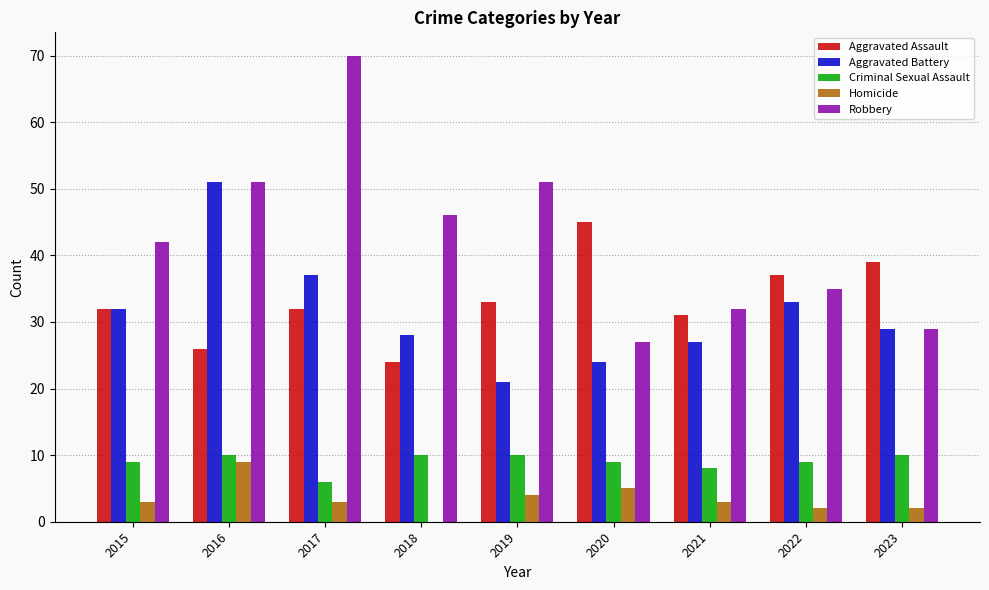

Reading right to left, transcribe all the data shown in this chart.

Aggravated Assault: 2023=39	2022=37	2021=31	2020=45	2019=33	2018=24	2017=32	2016=26	2015=32
Aggravated Battery: 2023=29	2022=33	2021=27	2020=24	2019=21	2018=28	2017=37	2016=51	2015=32
Criminal Sexual Assault: 2023=10	2022=9	2021=8	2020=9	2019=10	2018=10	2017=6	2016=10	2015=9
Homicide: 2023=2	2022=2	2021=3	2020=5	2019=4	2018=0	2017=3	2016=9	2015=3
Robbery: 2023=29	2022=35	2021=32	2020=27	2019=51	2018=46	2017=70	2016=51	2015=42